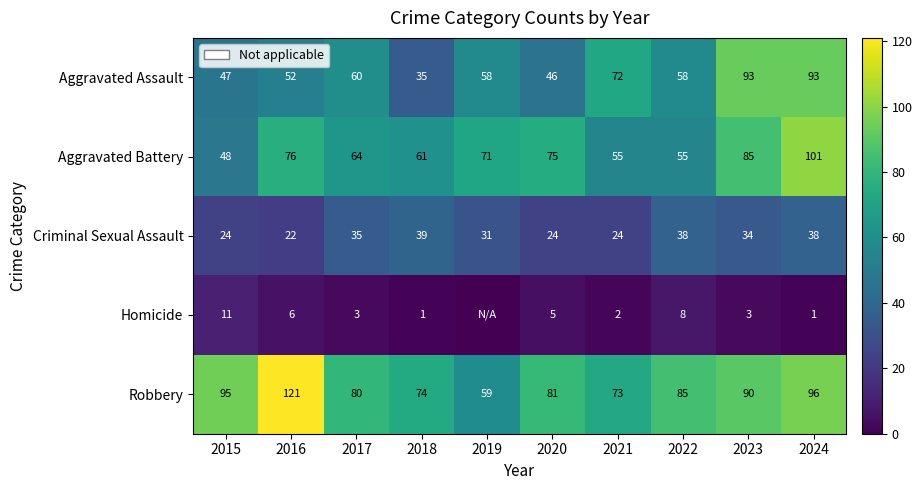

Which series changed the most between 2016 and 2017?

Robbery